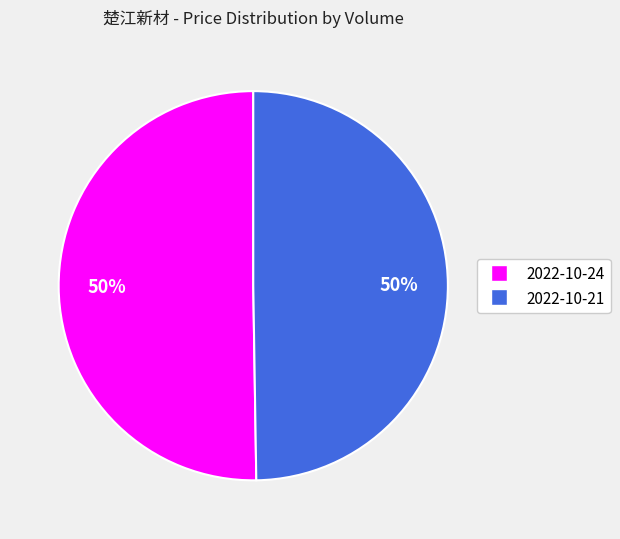

Combined, do 2022-10-24 and 2022-10-21 account for over 50%?

Yes